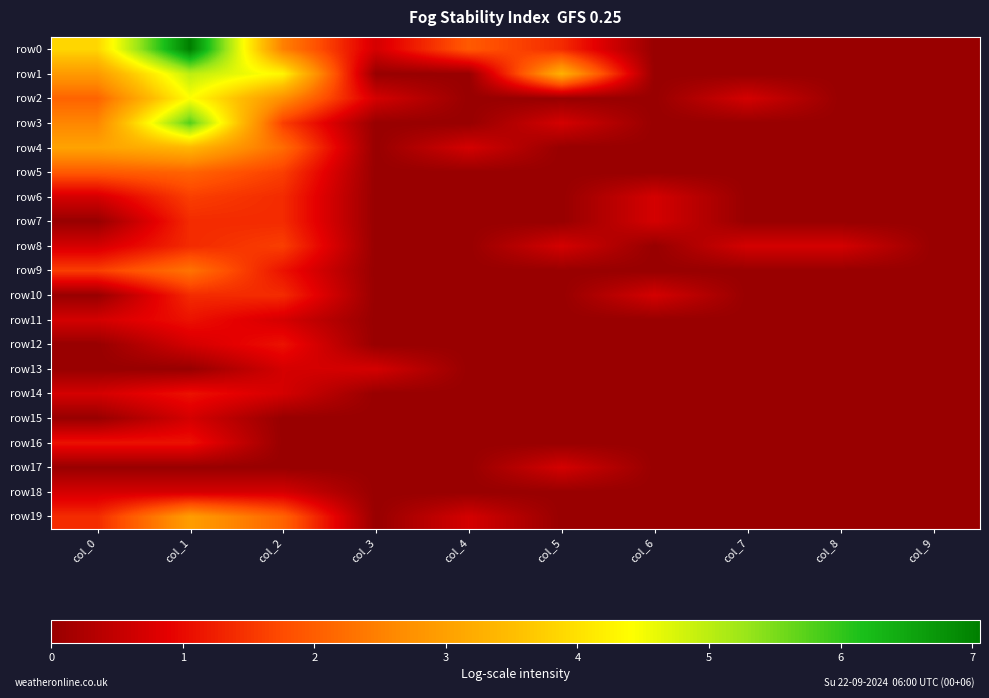

Which has a higher value, col_2 or col_8?

col_2